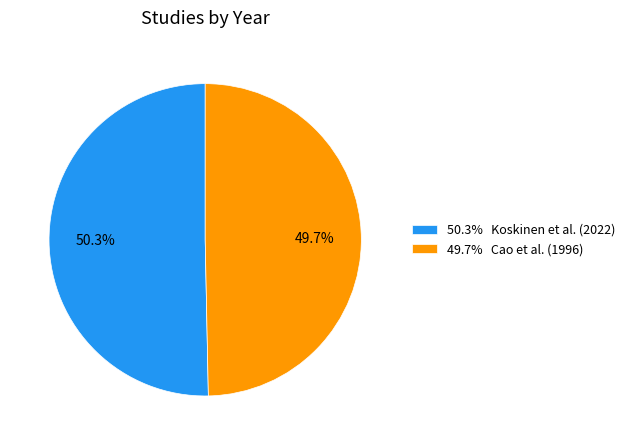

Between 50.3% Koskinen et al. (2022) and 49.7% Cao et al. (1996), which is larger?

50.3% Koskinen et al. (2022)